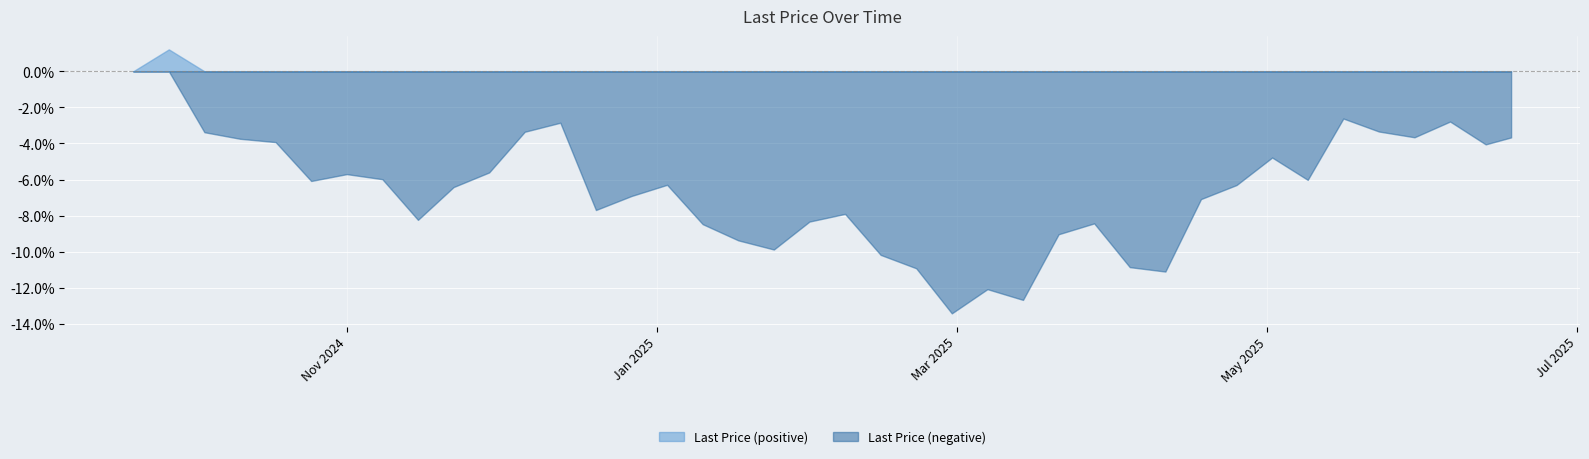

Between 2025-03-28 and 2025-01-03, which is larger?

2025-01-03